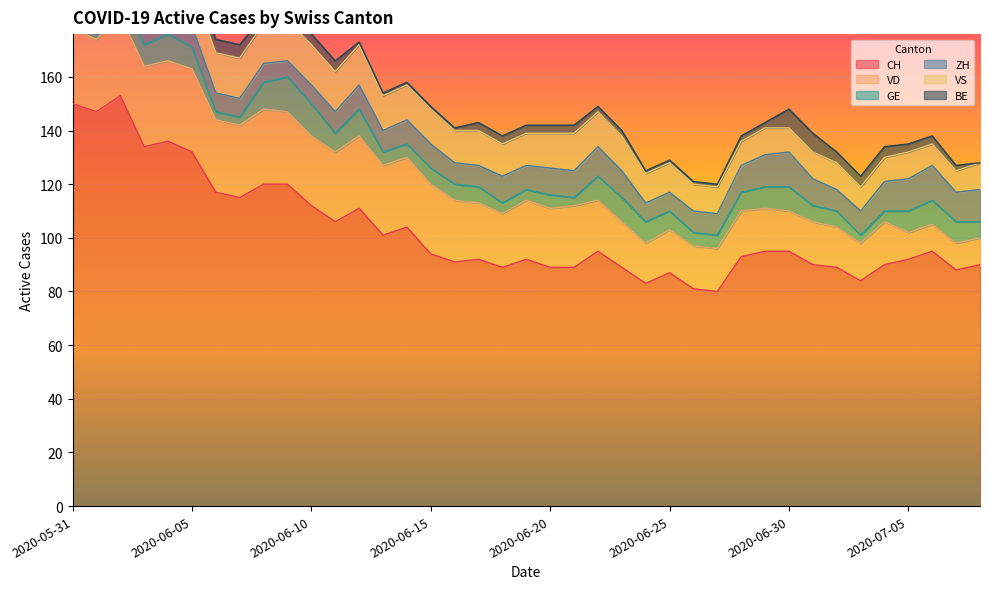

What is the label of the 21st point from the right?

2020-06-18